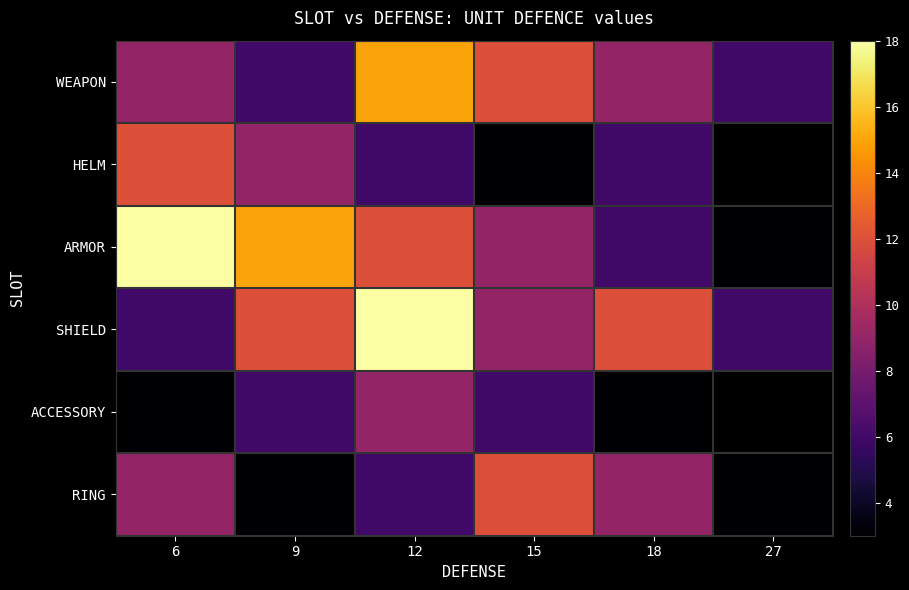

How many RING values are between 3 and 9?

5